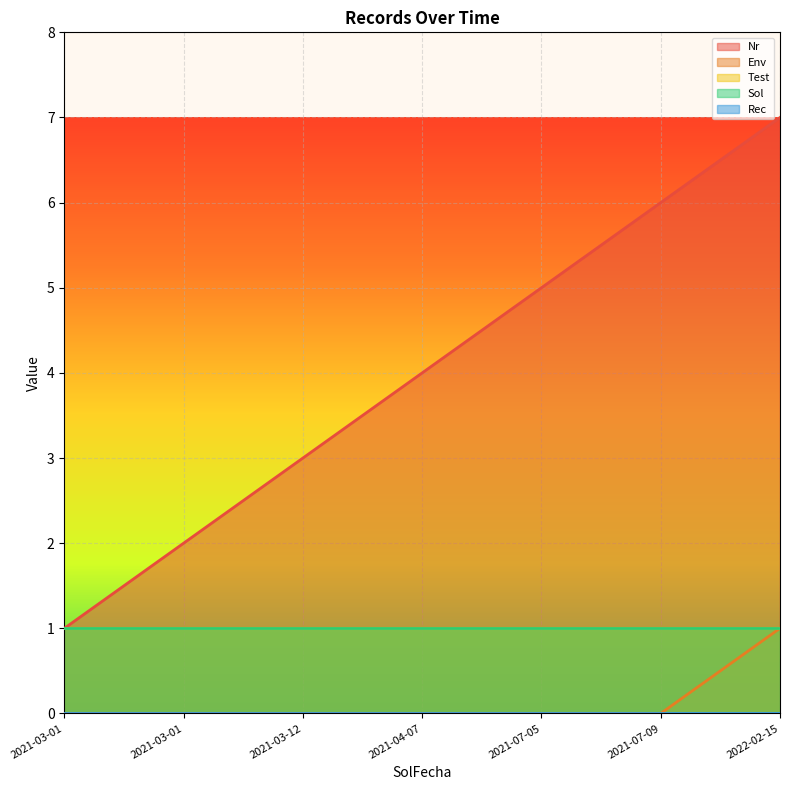

How many values in Env are above zero?

1